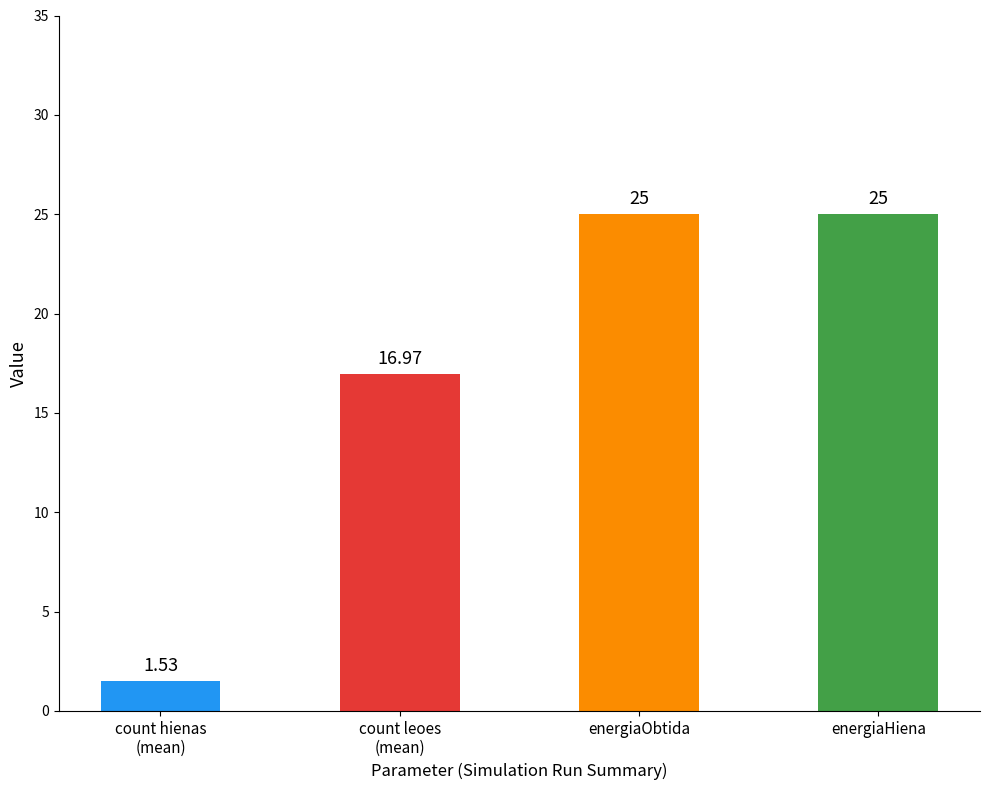

Is the value of count leoes at Run 28 greater than the value of count hienas at Run 27?

Yes